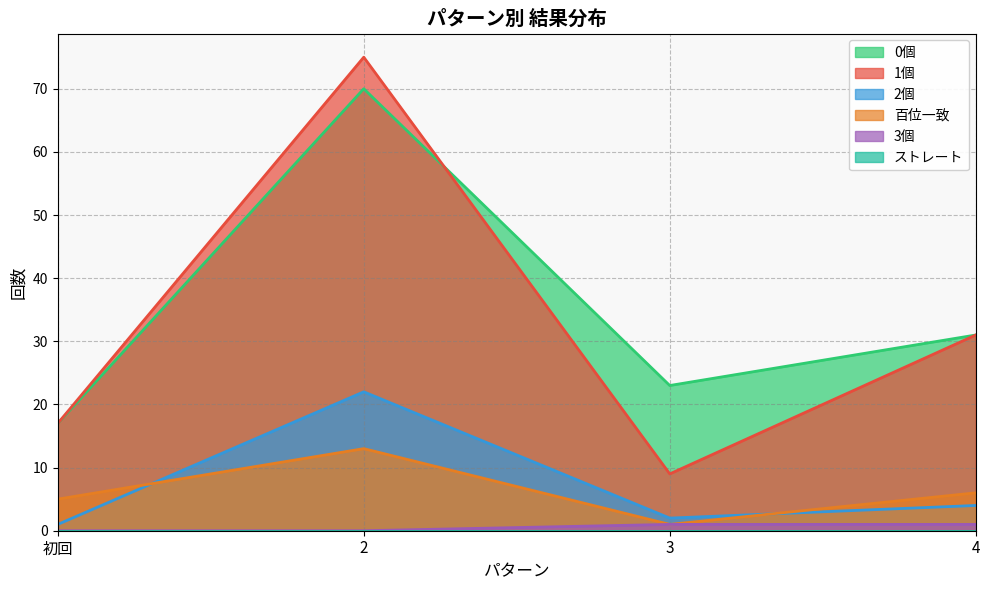

True or false: 0個 and 百位一致 cross at least once.

False